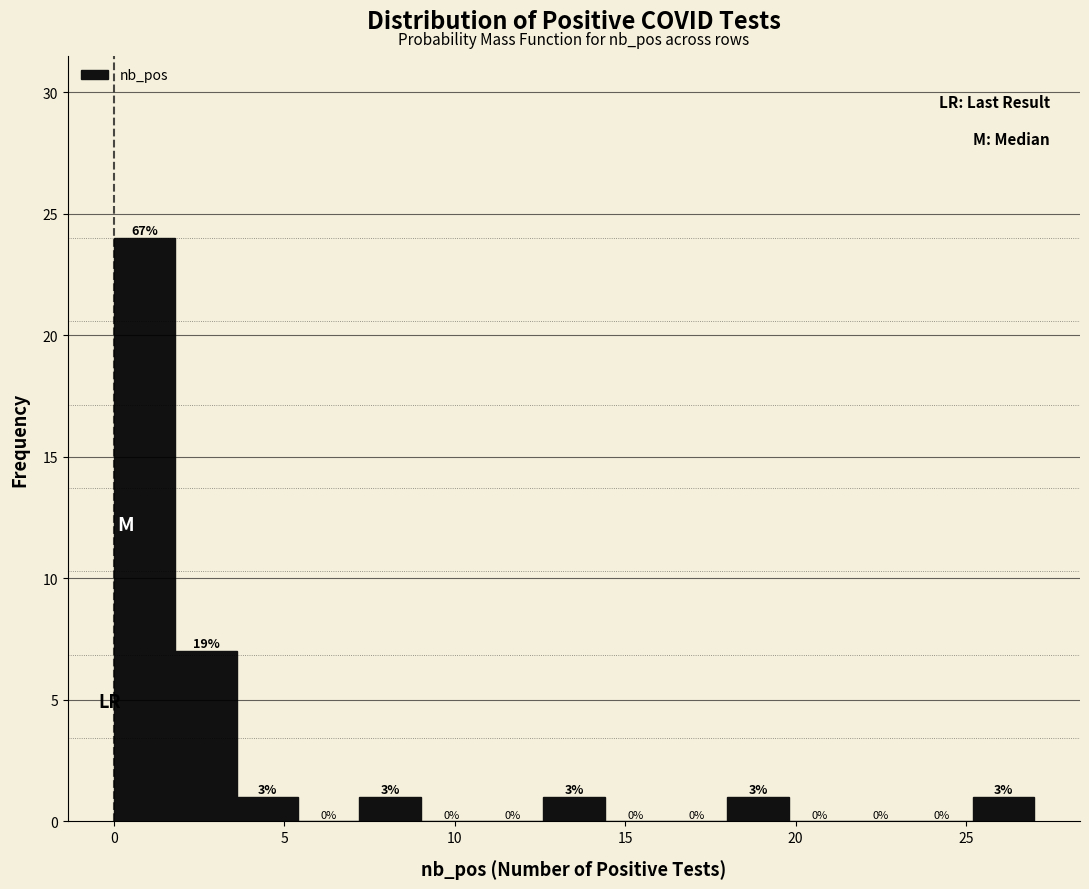

Read against the x-axis, roughly where is the centre of the tallest bar?

1.0